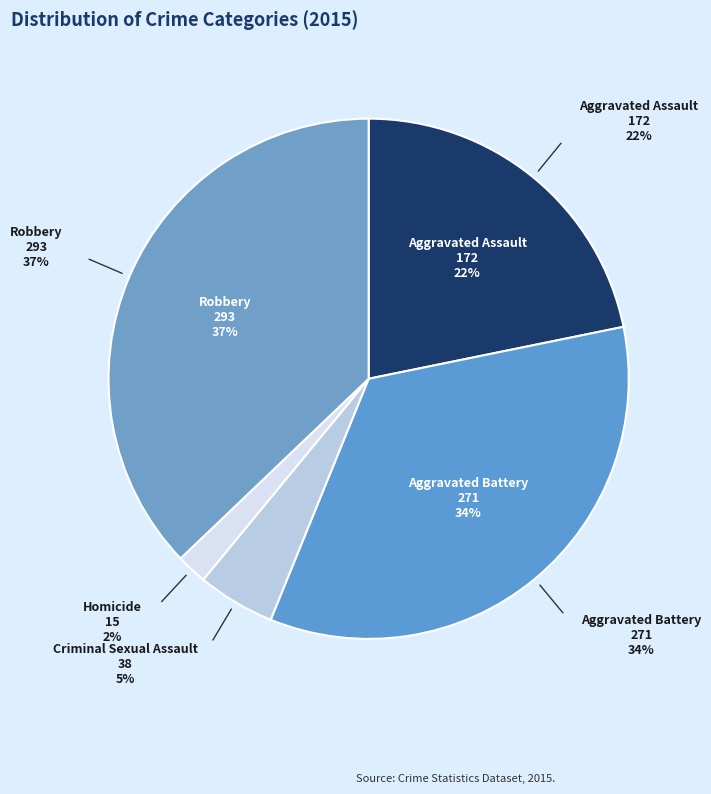

What percentage is the Robbery slice, to the nearest percent?

37%